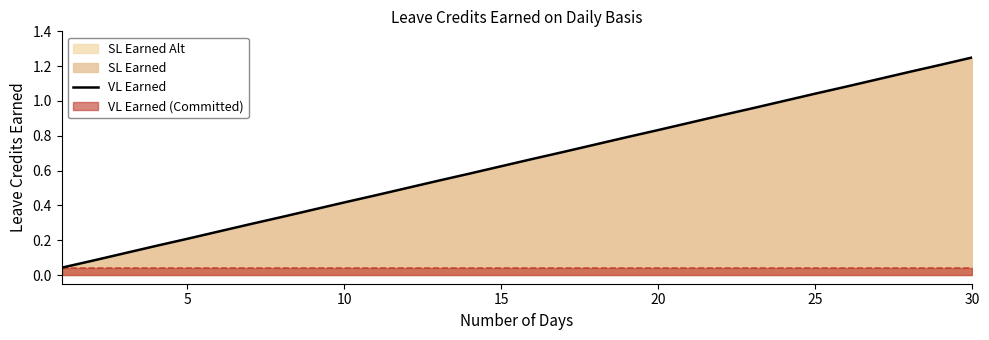

Reading right to left, extract all data points from this chart.

1.2	1.2	1.2	1.1	1.1	1.0	1.0	1.0	0.9	0.9	0.8	0.8	0.8	0.7	0.7	0.6	0.6	0.5	0.5	0.5	0.4	0.4	0.3	0.3	0.2	0.2	0.2	0.1	0.1	0.0